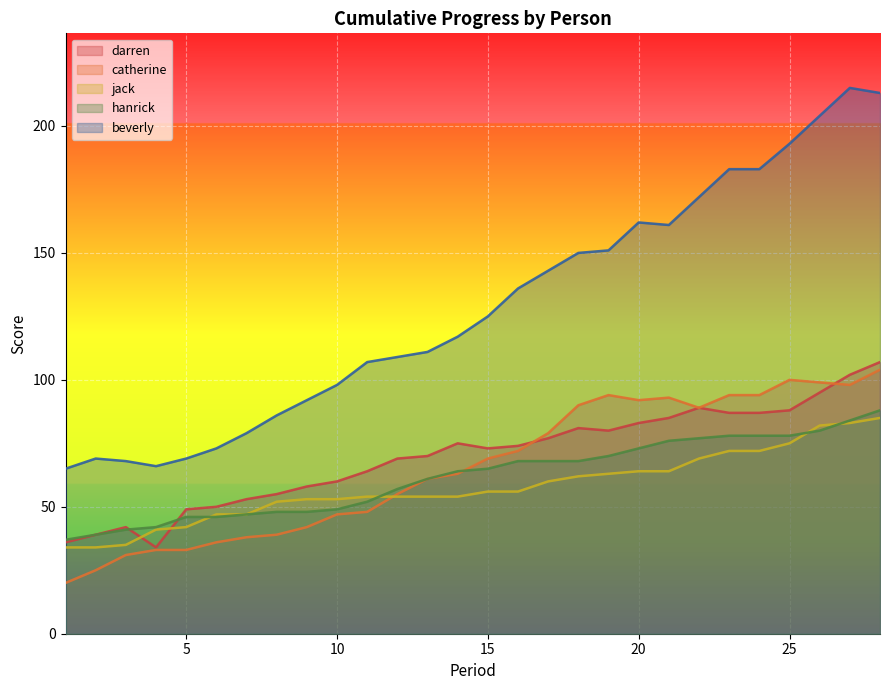

At which category does the chart reach its minimum across all series?

1